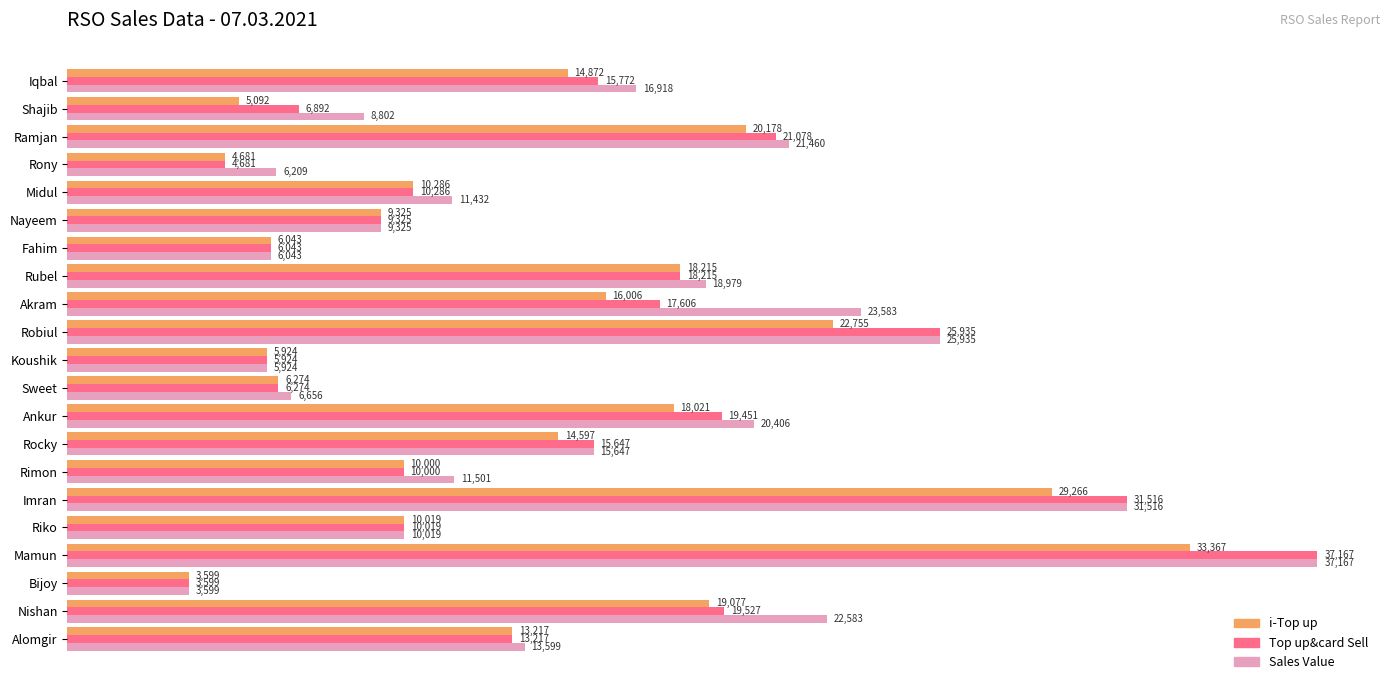

Where is Sales Value nearest to the value 20383?

Ankur